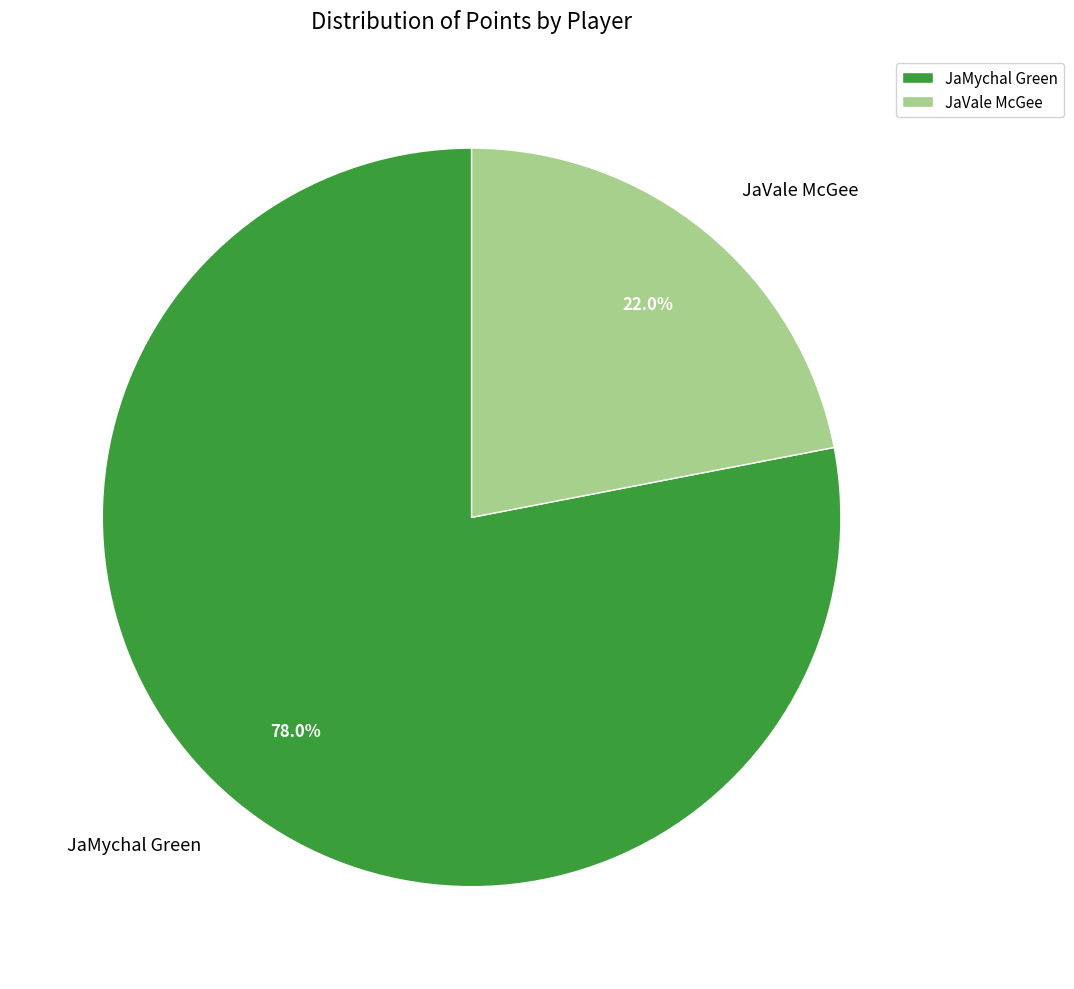

Count the number of slices in the pie.

2